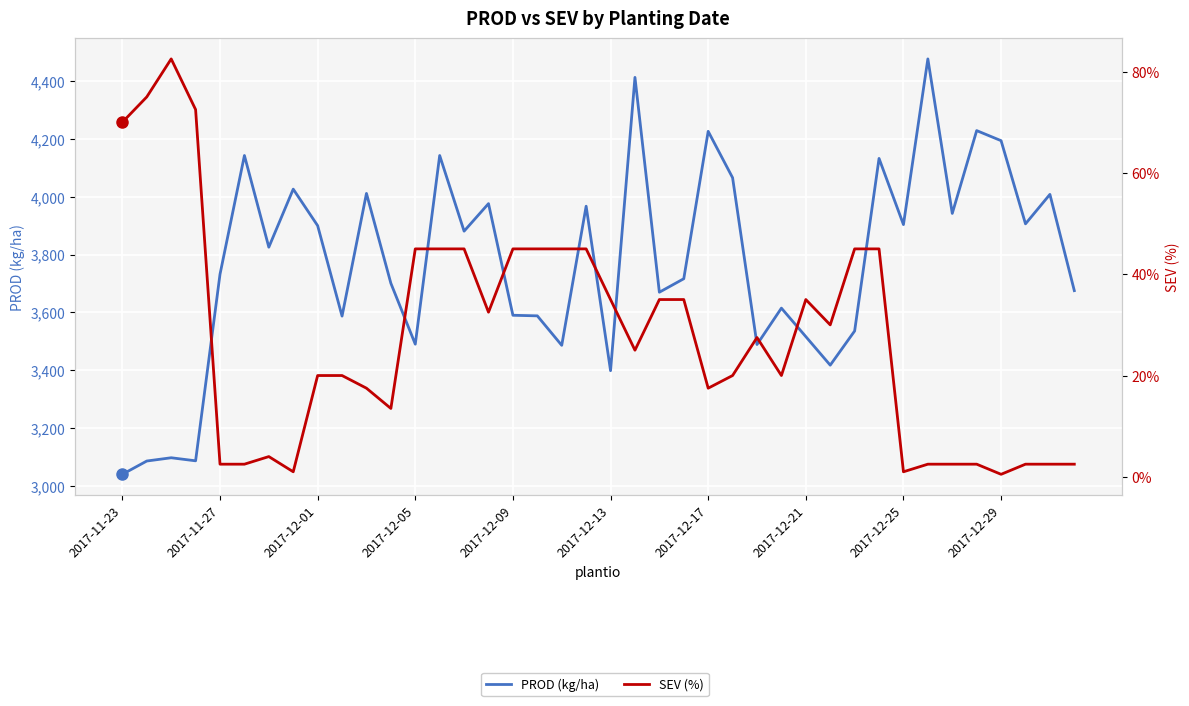

True or false: PROD (kg/ha) and SEV (%) intersect in this chart.

False